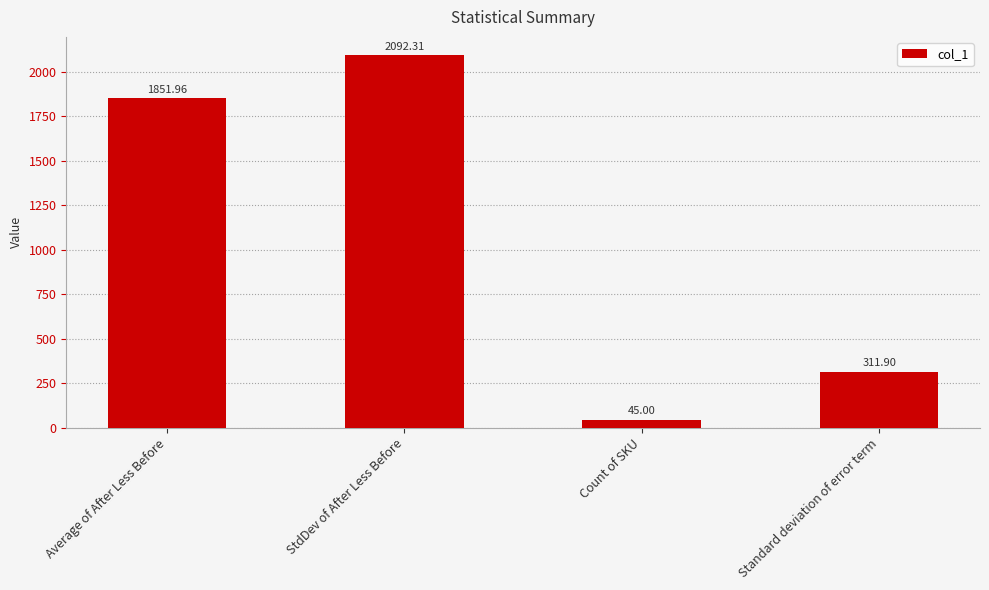

Where does the data first go above 1851?

Average of After Less Before